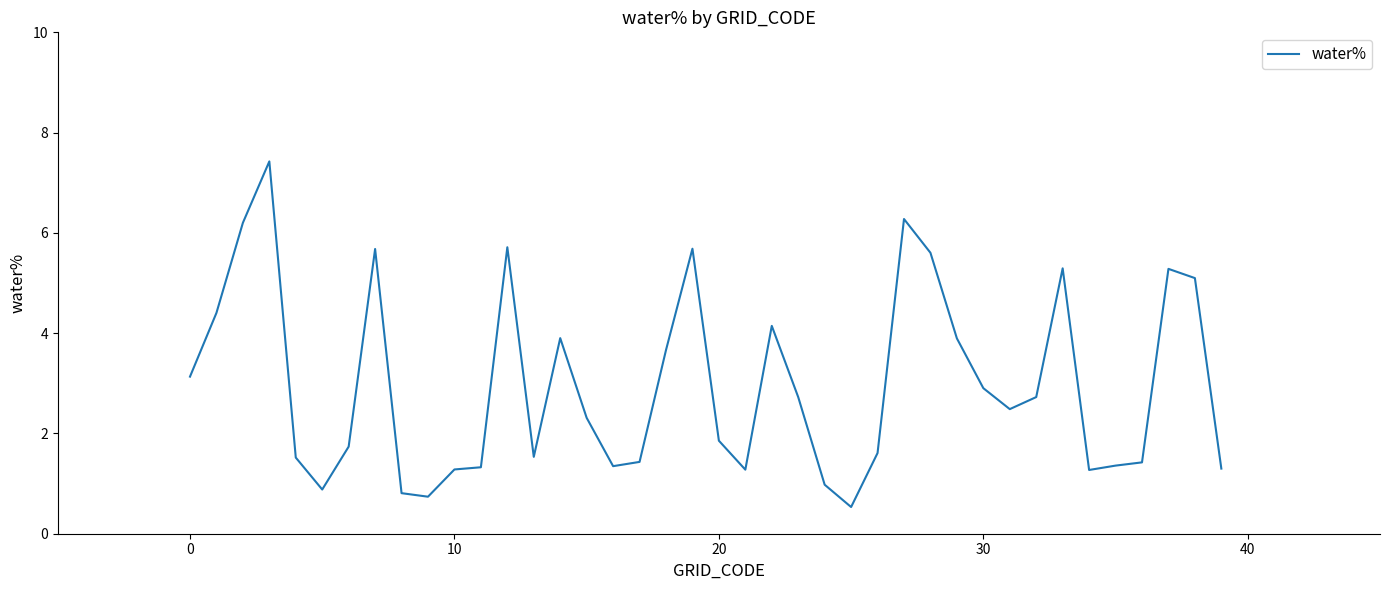

What is the maximum value shown in the chart?

7.4